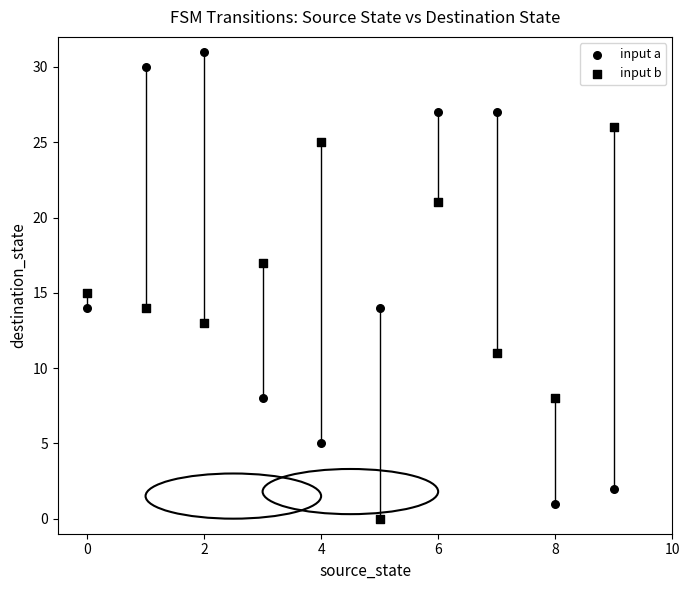

How many data points are displayed?

20